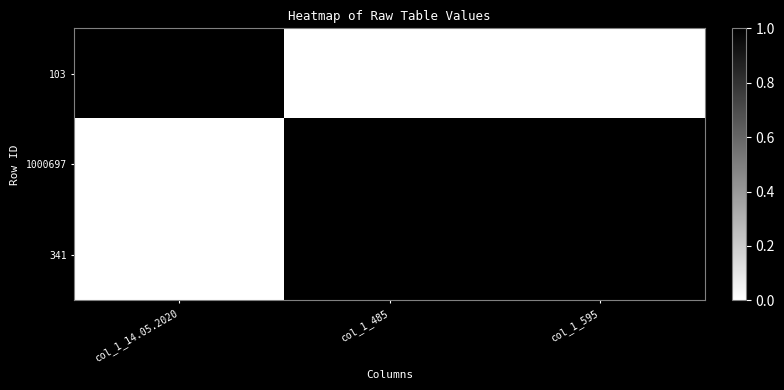

Is the value of 1000697 at col_1_14.05.2020 greater than the value of 341 at col_1_485?

No